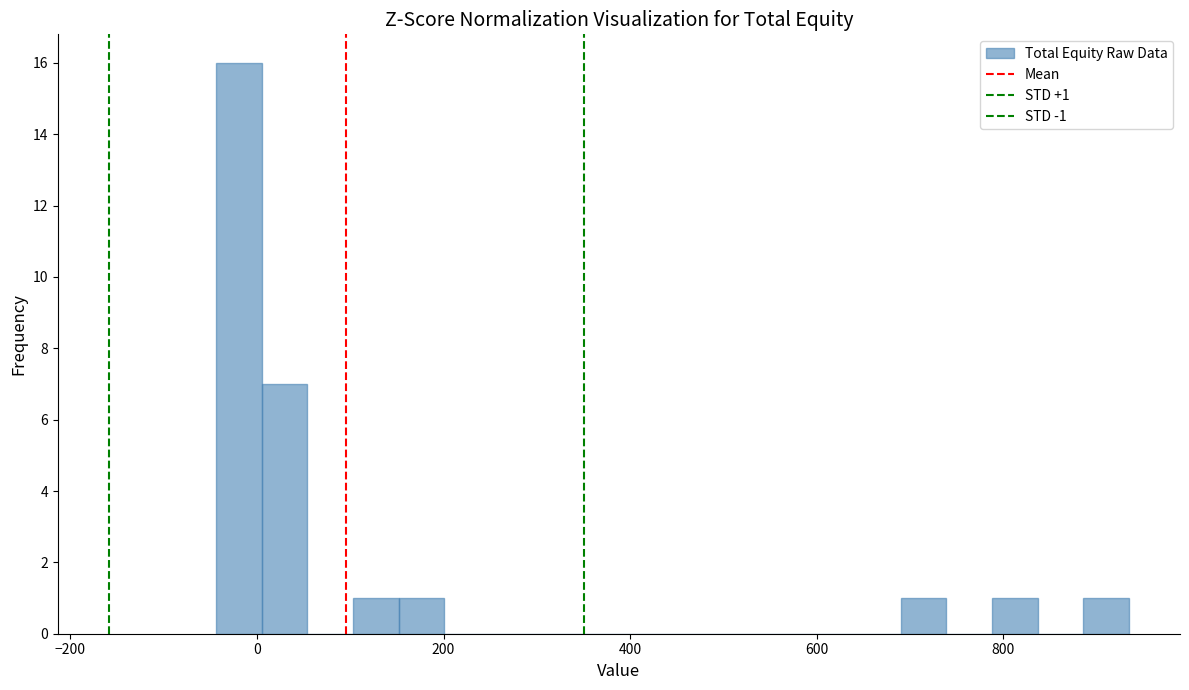

Around what value on the x-axis is the tallest bar? Give the approximate position of its centre, as read against the axis.

-20